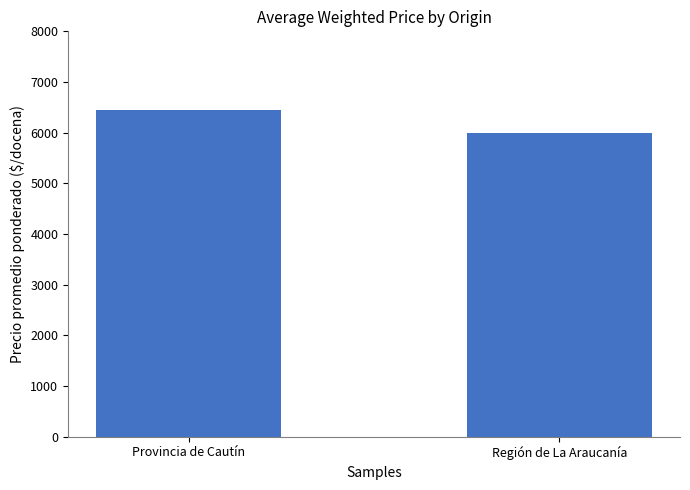

True or false: the data shows 3261.8 at Provincia de Cautín.

False